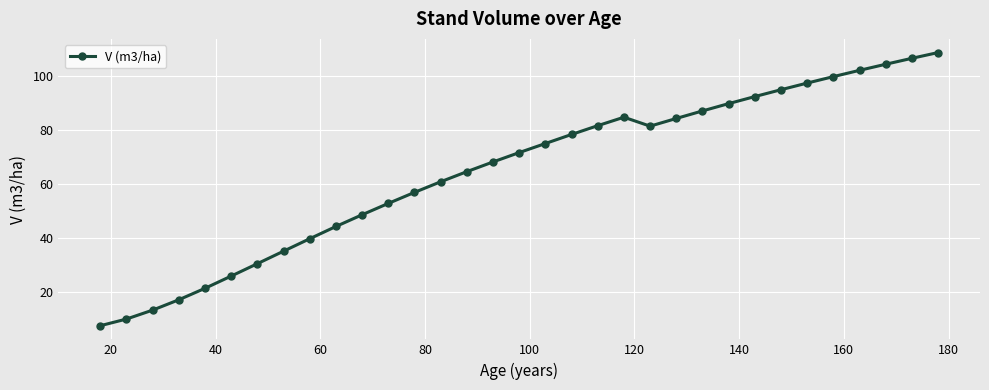

What is the value of the 12th point from the left?

52.8